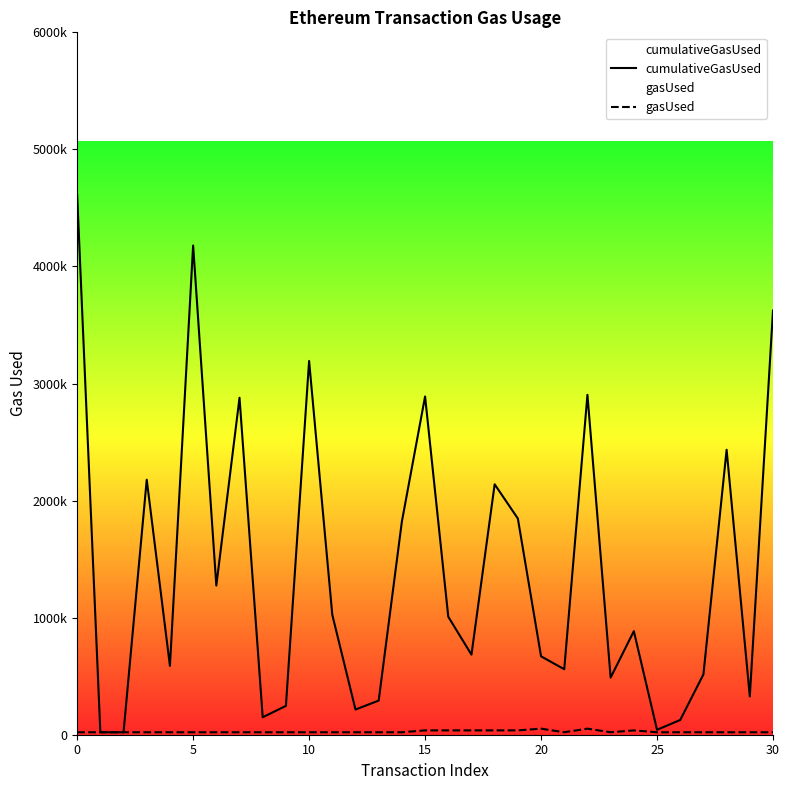

True or false: gasUsed has more than 2 points higher than both neighbors.

True